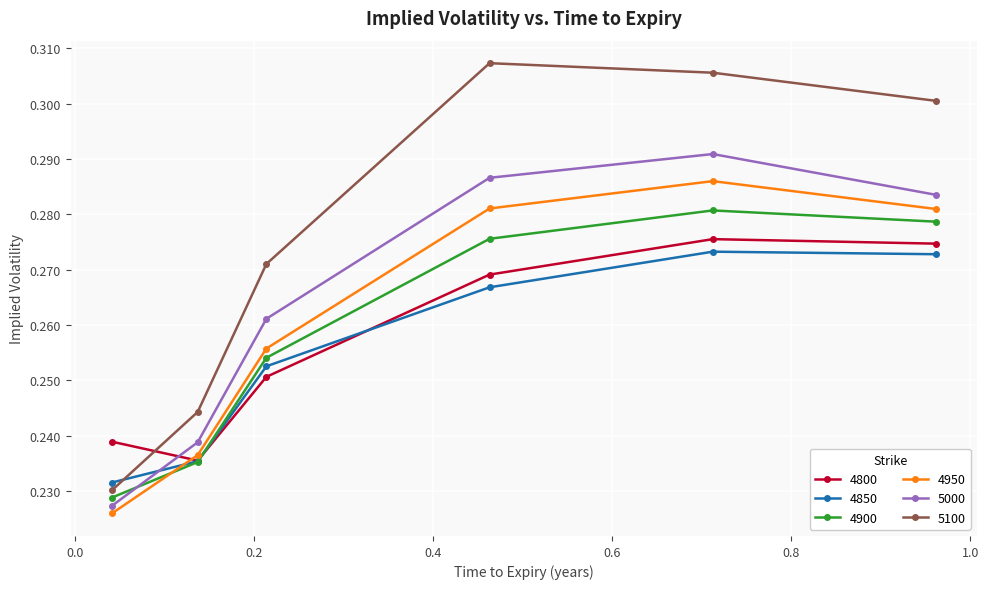

Which series has the largest total across all categories?

5100